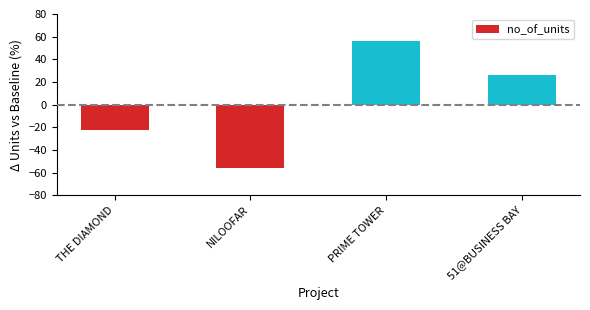

The value at PRIME TOWER is 98. True or false?

False